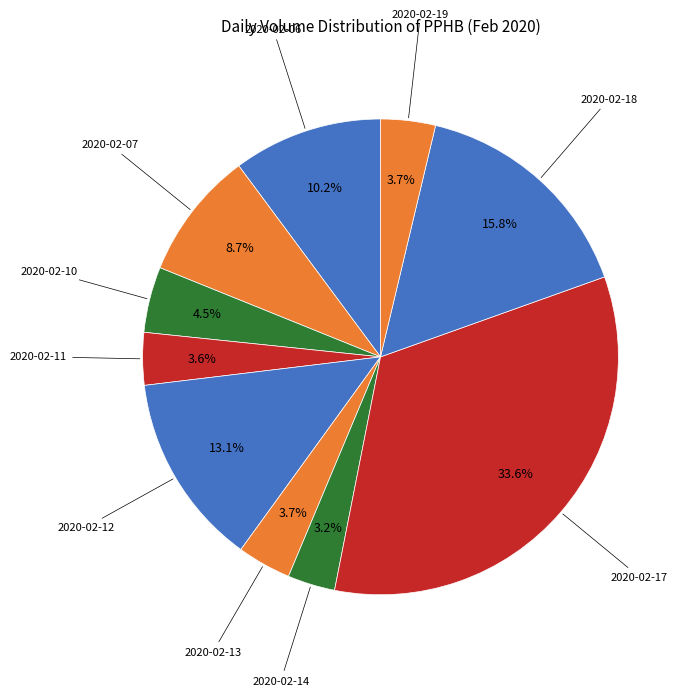

How many slices are in this pie chart?

10